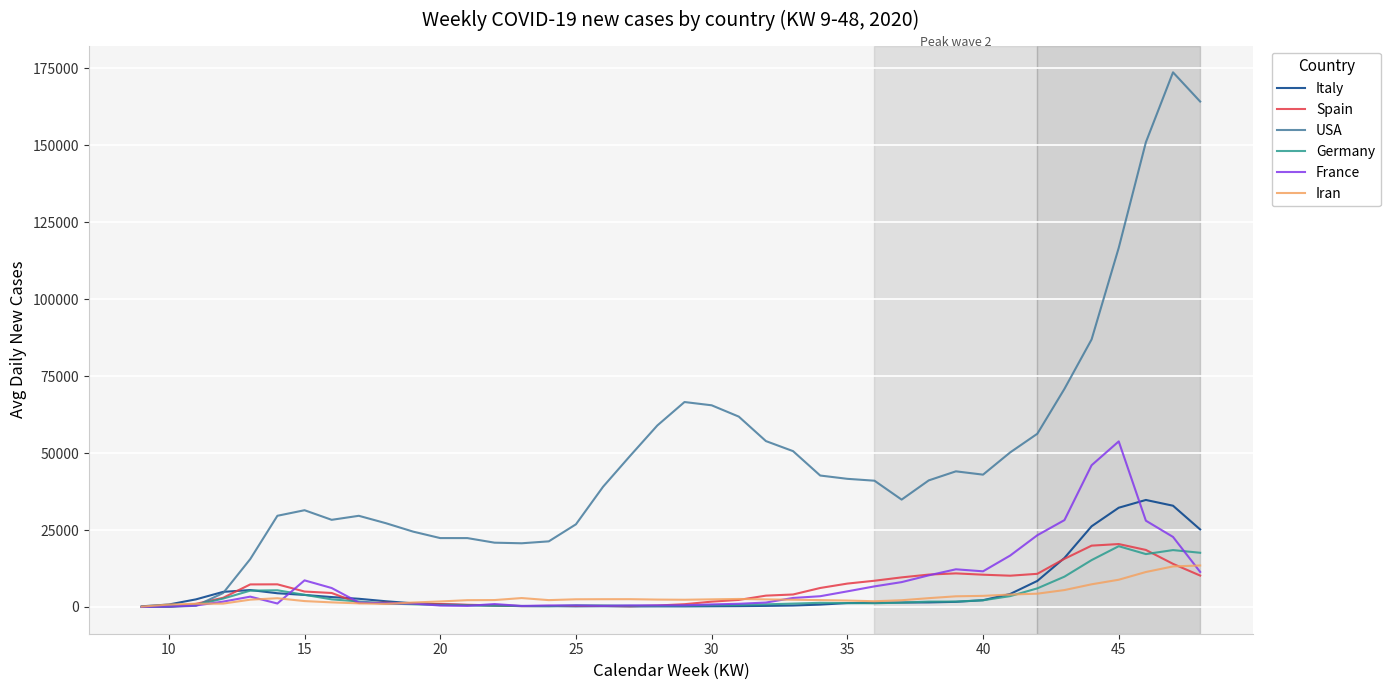

What is the smallest value displayed?

2.3